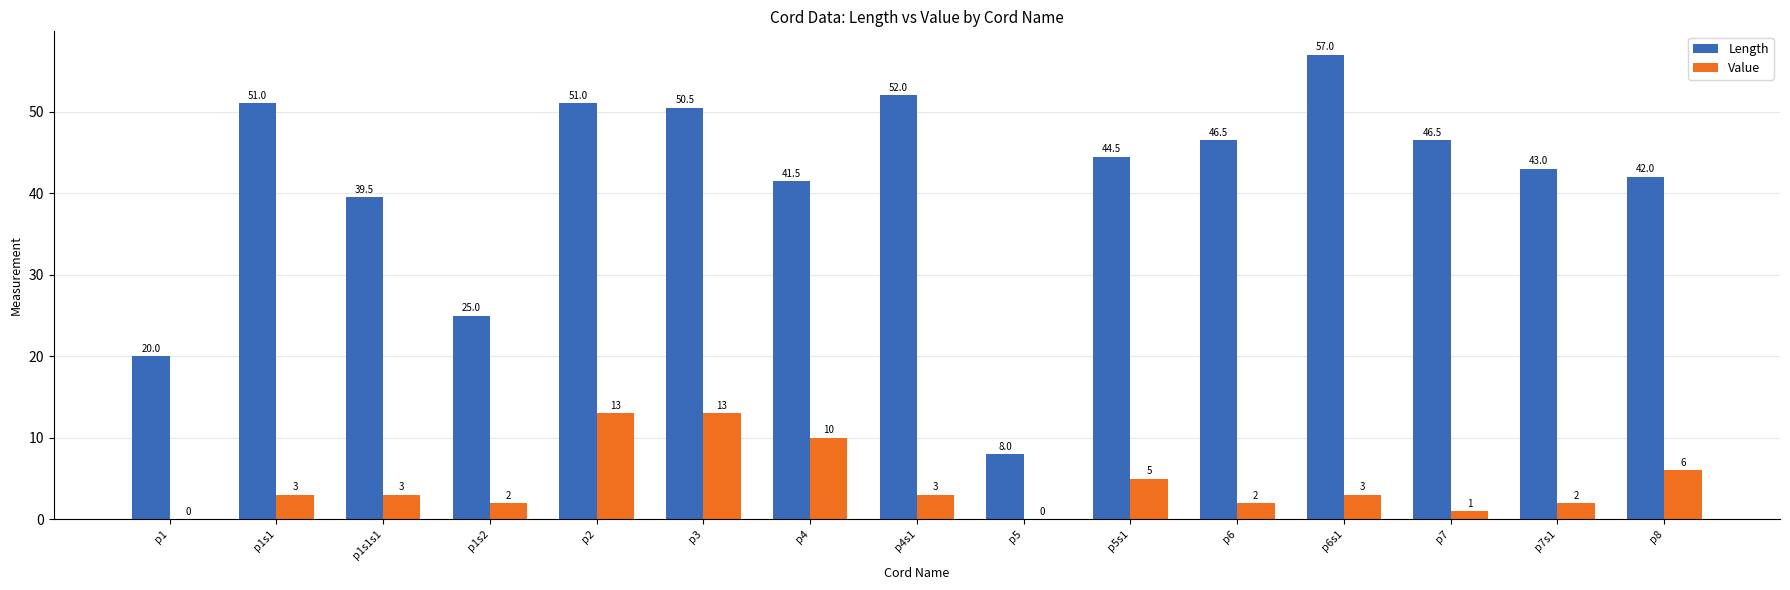

At which category does the chart reach its peak across all series?

p6s1